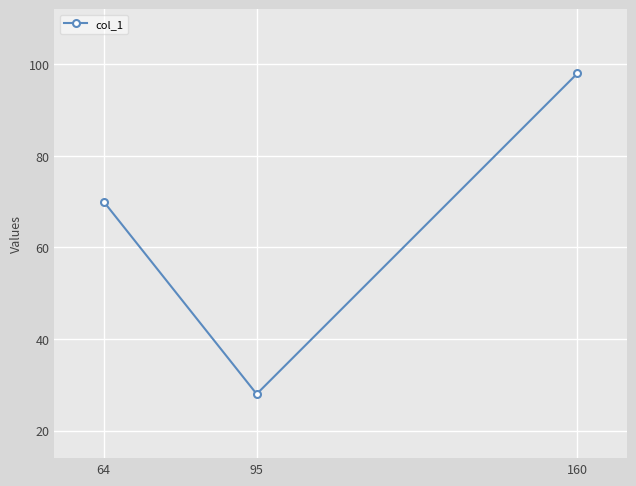

How many categories are shown in the chart?

3